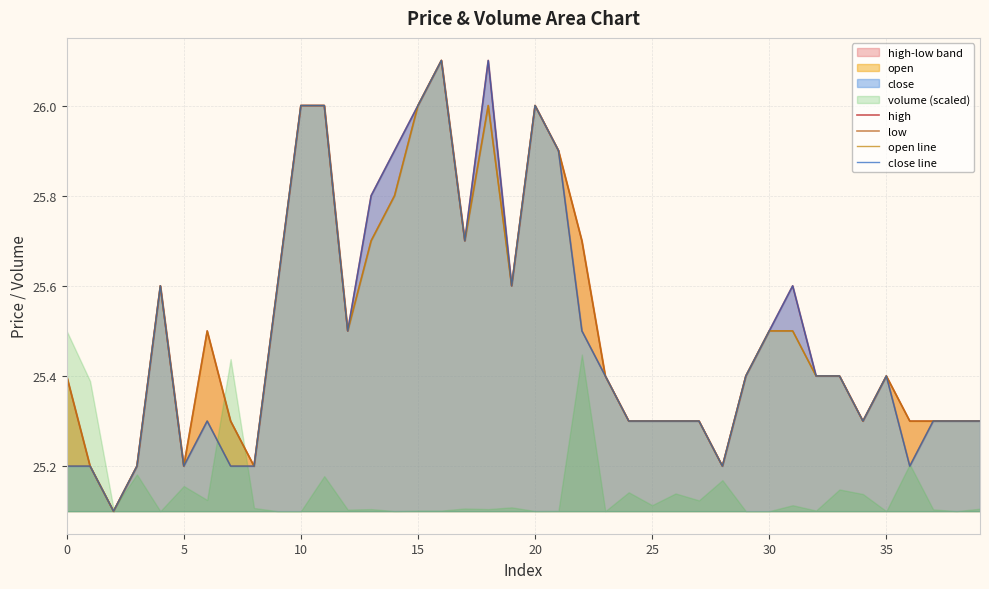

What is the approximate value of close line at 9?

25.6